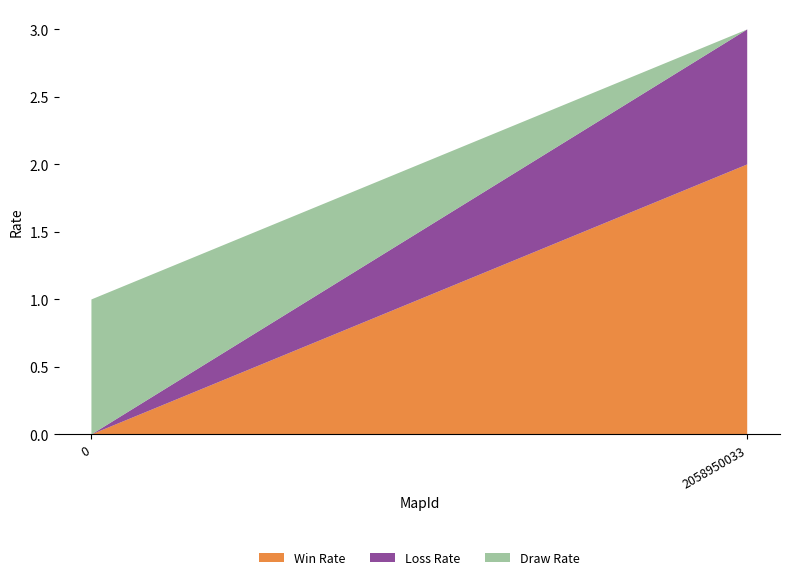

Reading right to left, transcribe all the data shown in this chart.

Win Rate: 2058950033=2	0=0
Loss Rate: 2058950033=1	0=0
Draw Rate: 2058950033=0	0=1